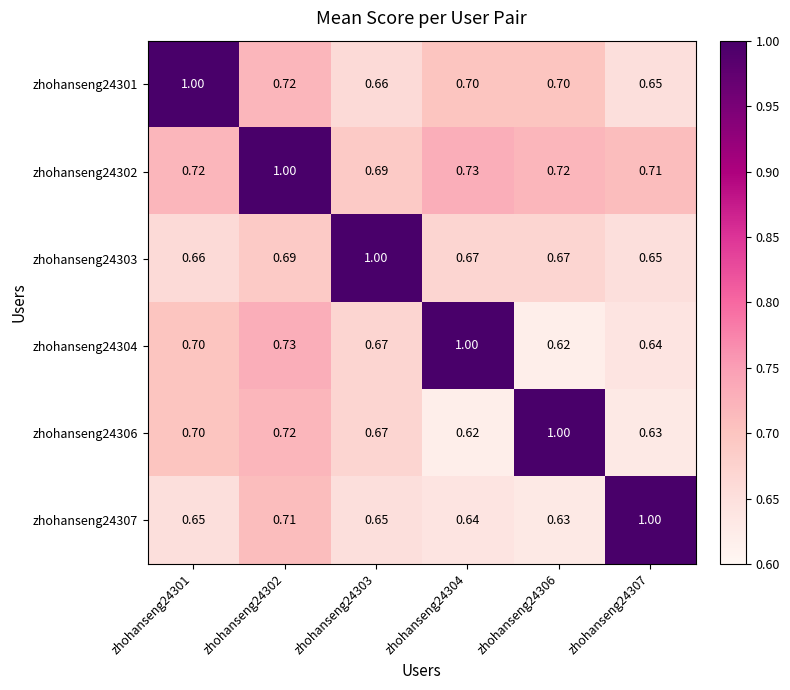

Is the value of zhohanseng24302 at zhohanseng24306 greater than the value of zhohanseng24307 at zhohanseng24304?

Yes